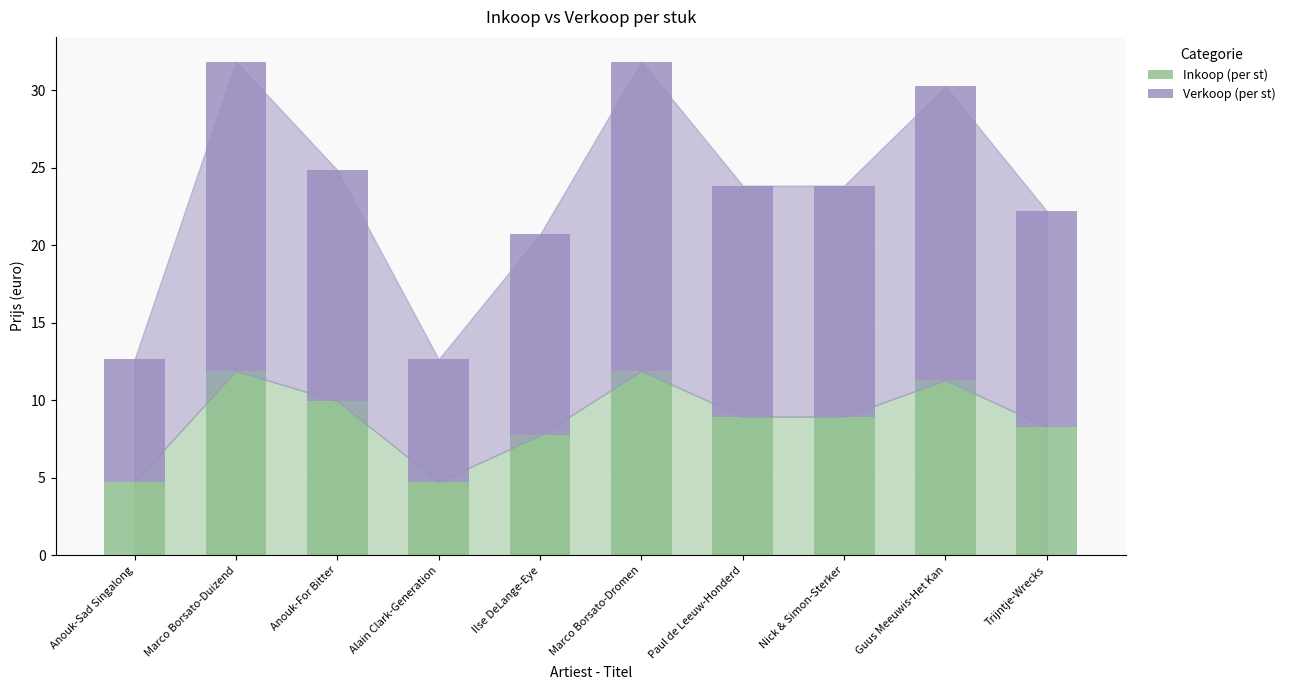

What is the highest value of the Inkoop (per st) series?

11.9